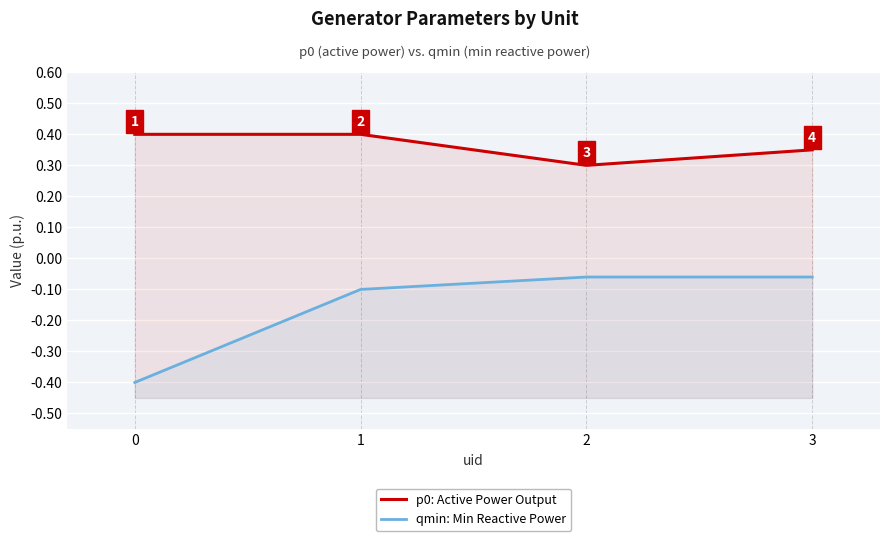

At which label is qmin: Min Reactive Power closest to 0?

2